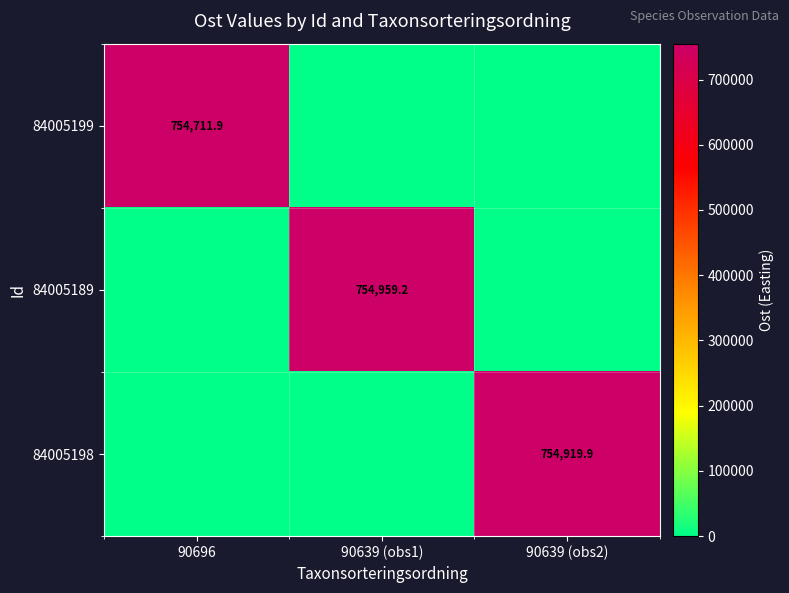

Is the value of 84005198 at 90639 (obs2) greater than the value of 84005199 at 90696?

Yes